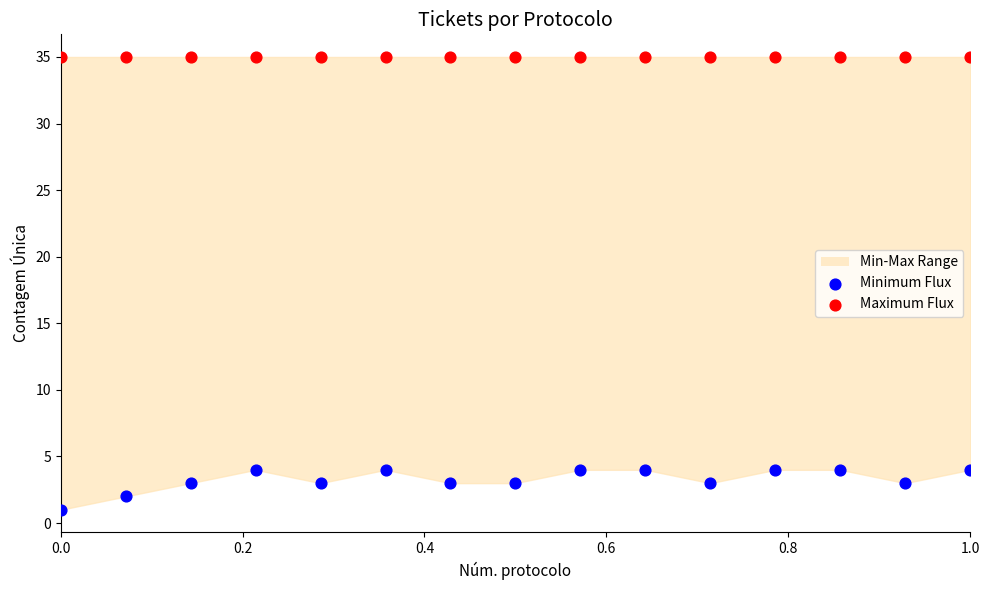

Which series reaches the minimum Y coordinate?

Minimum Flux